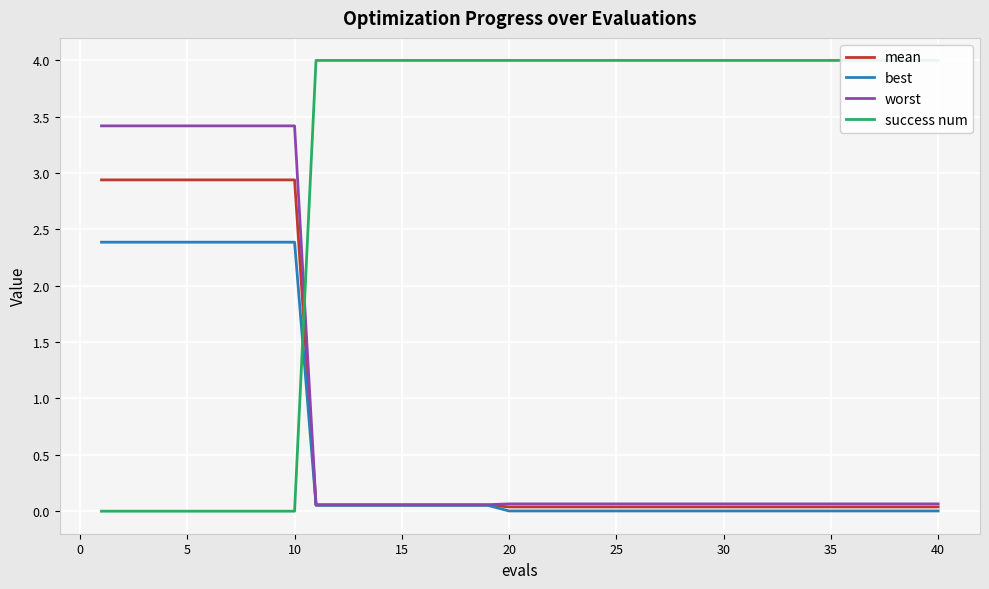

What is the maximum value for mean?

2.9